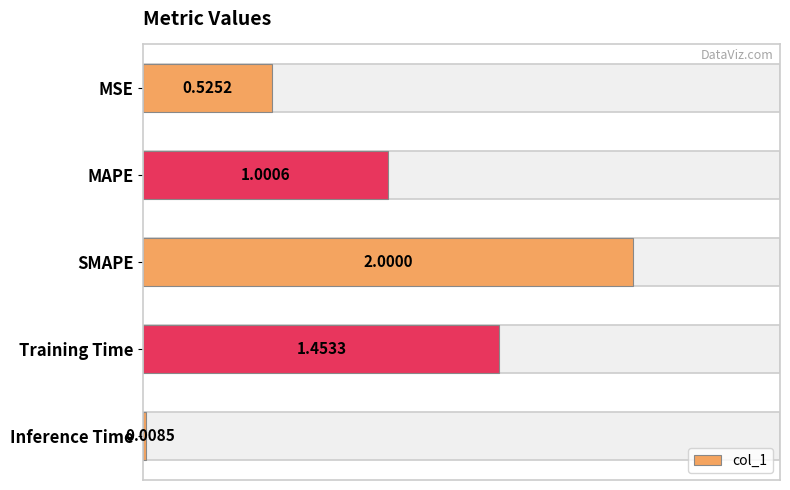

Between Training Time and MAPE, which is larger?

Training Time